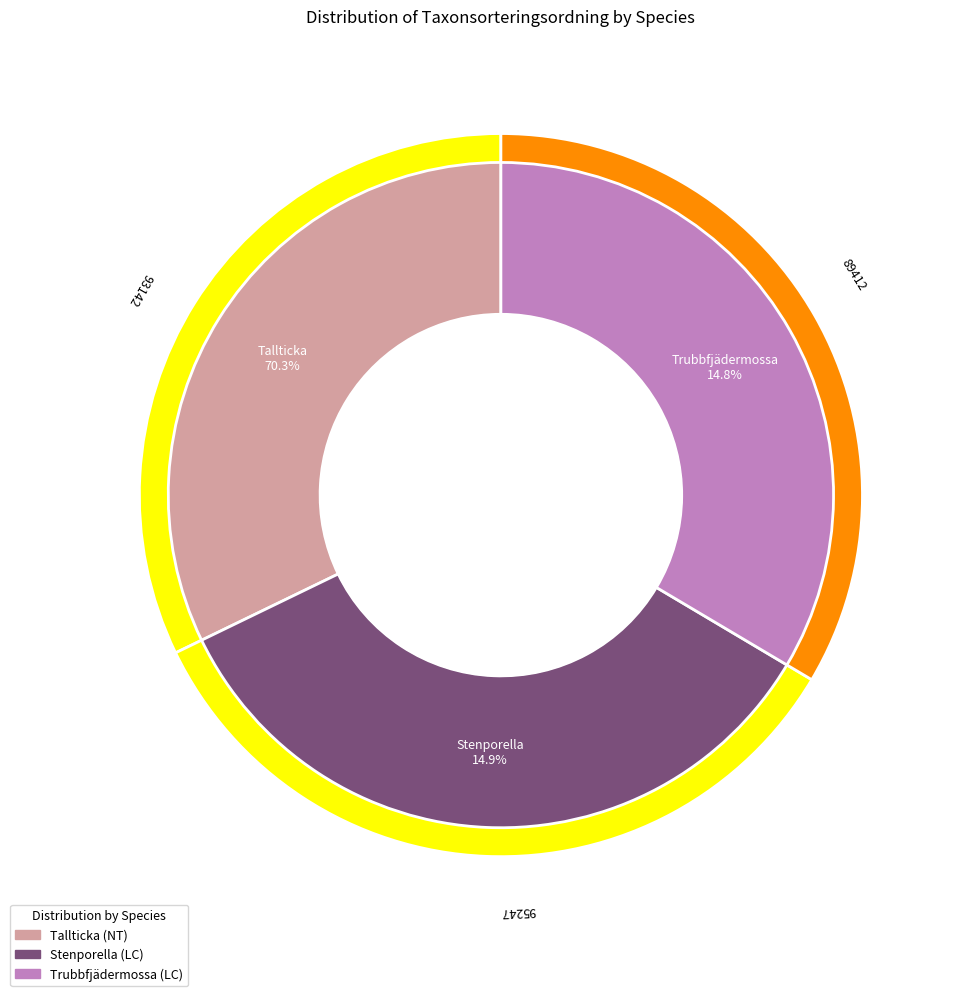

Which category has the biggest portion of the pie?

Stenporella (92057538)